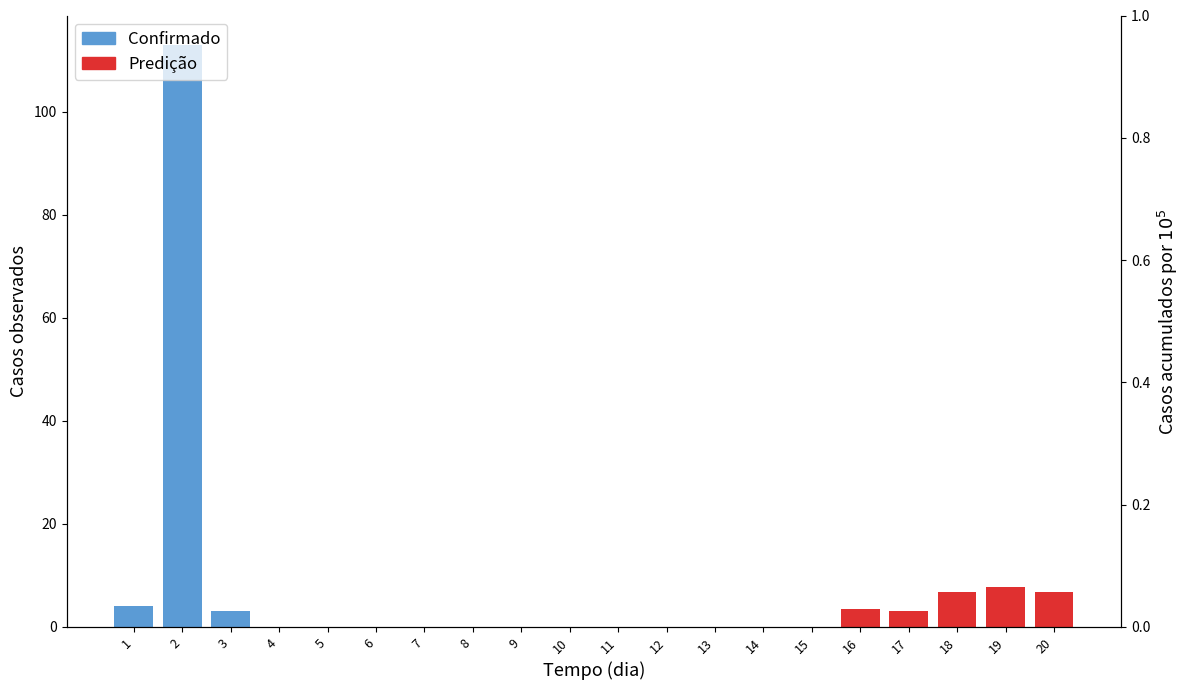

List the labels in order of value, largest first.

2, 1, 3, 4, 5, 6, 7, 8, 9, 10, 11, 12, 13, 14, 15, 16, 17, 18, 19, 20